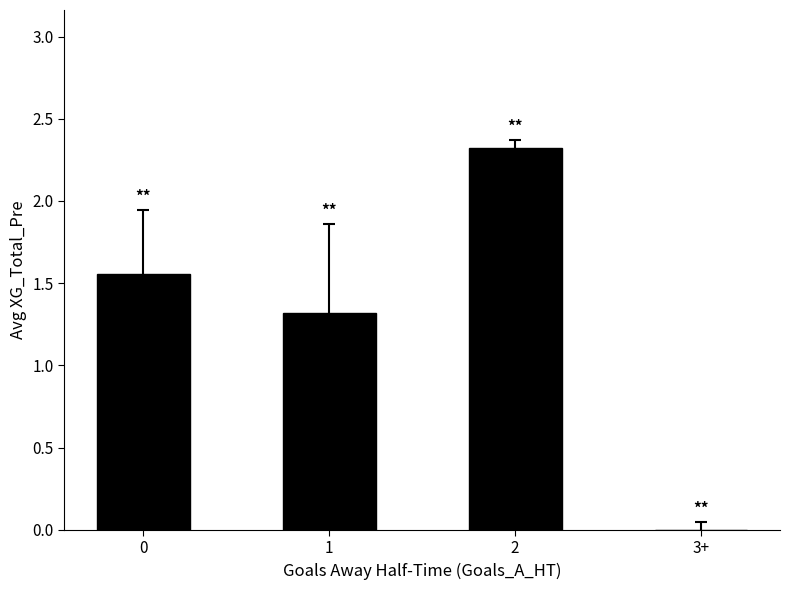

What is the change in value from 1 to 3+?

-1.3